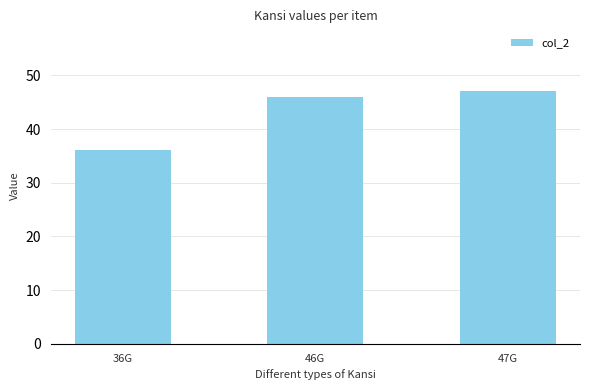

How many categories are shown in the chart?

3